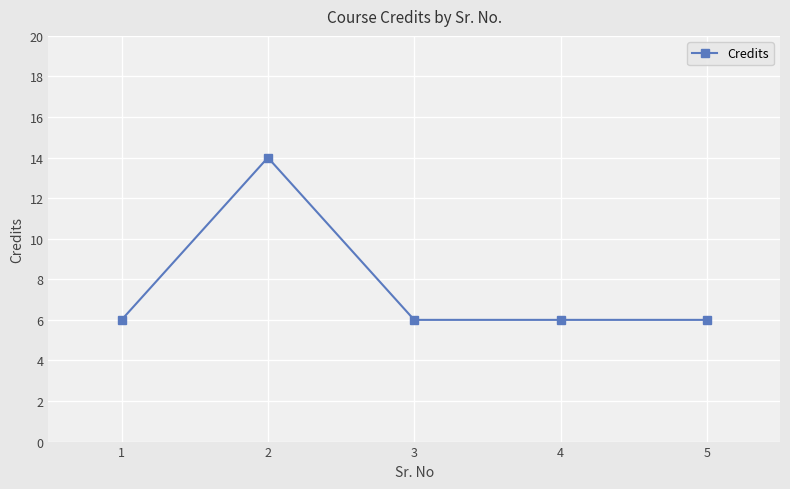

What is the sum of all values?

38